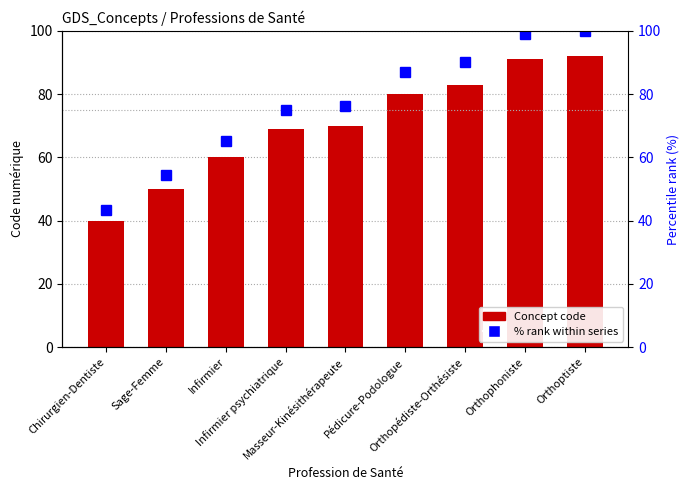

At Infirmier psychiatrique, list the series in order from smallest to largest.

Concept code, % rank within series